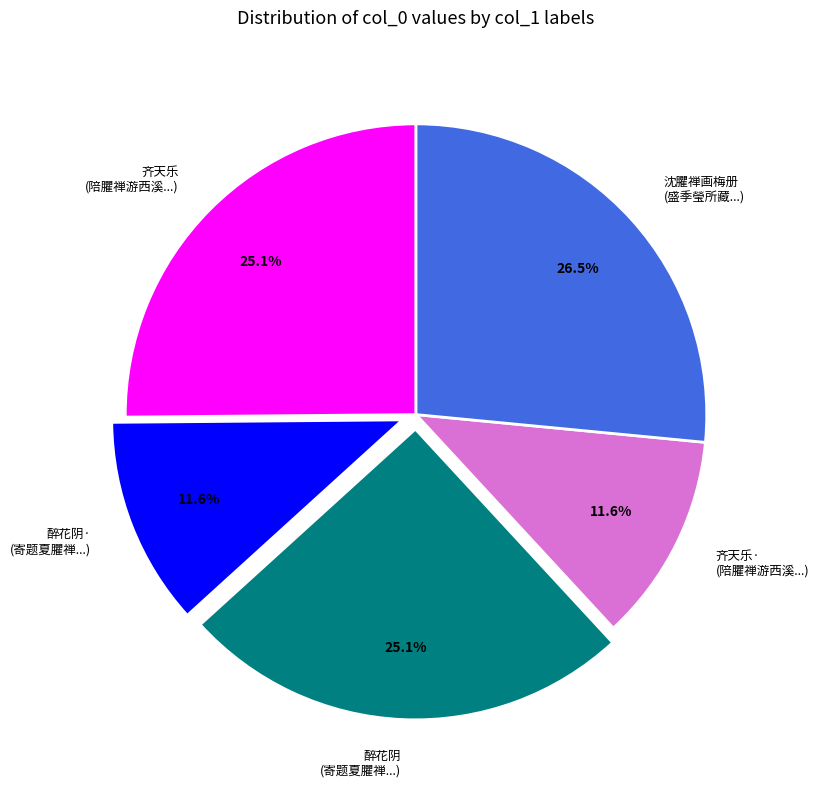

Which has a higher value, 齐天乐· (陪臞禅游西溪...) or 沈臞禅画梅册 (盛季瑩所藏...)?

沈臞禅画梅册 (盛季瑩所藏...)